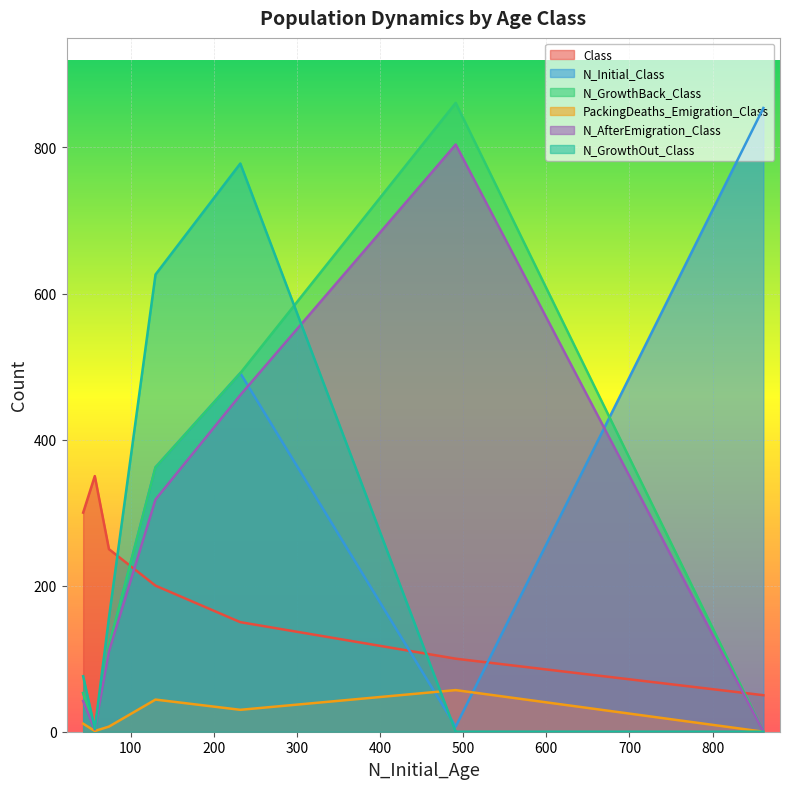

True or false: N_AfterEmigration_Class and N_GrowthOut_Class cross at least once.

True